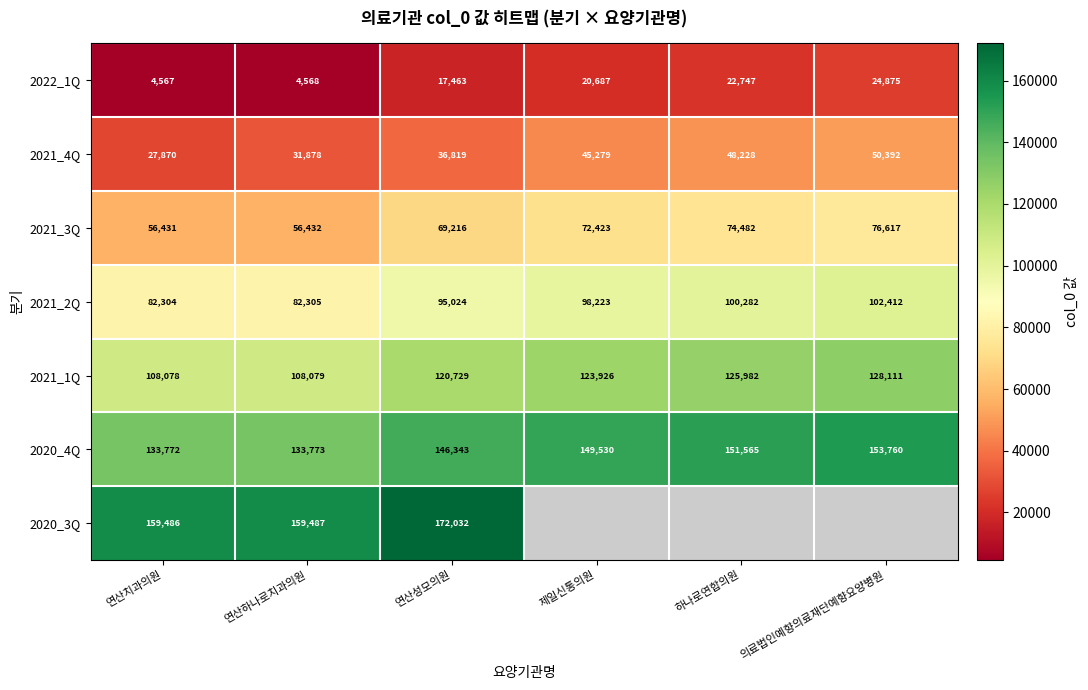

List the labels in order of 2021_4Q value, smallest first.

연산치과의원, 연산하나로치과의원, 연산성모의원, 제일신통의원, 하나로연합의원, 의료법인예향의료재단예향요양병원